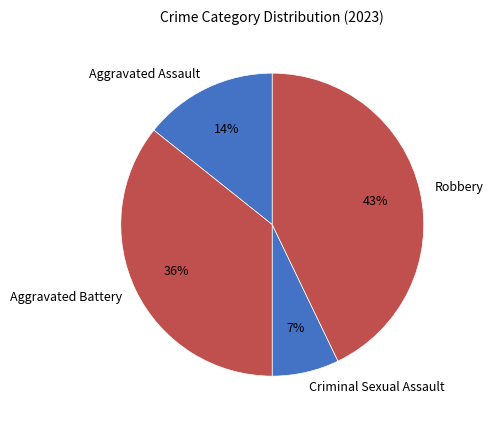

Which category has the biggest portion of the pie?

Robbery